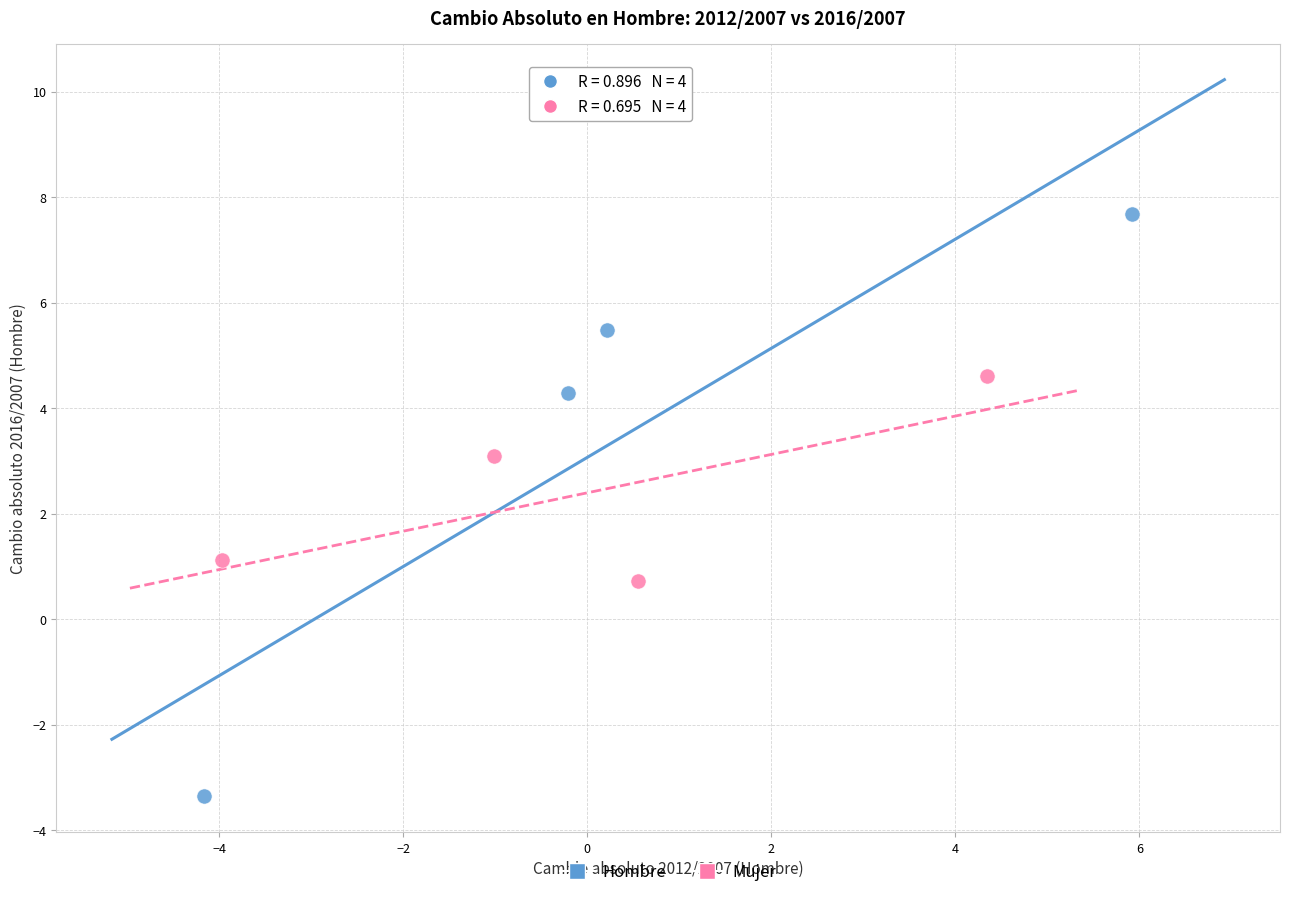

Which series contains the highest Y value?

Hombre